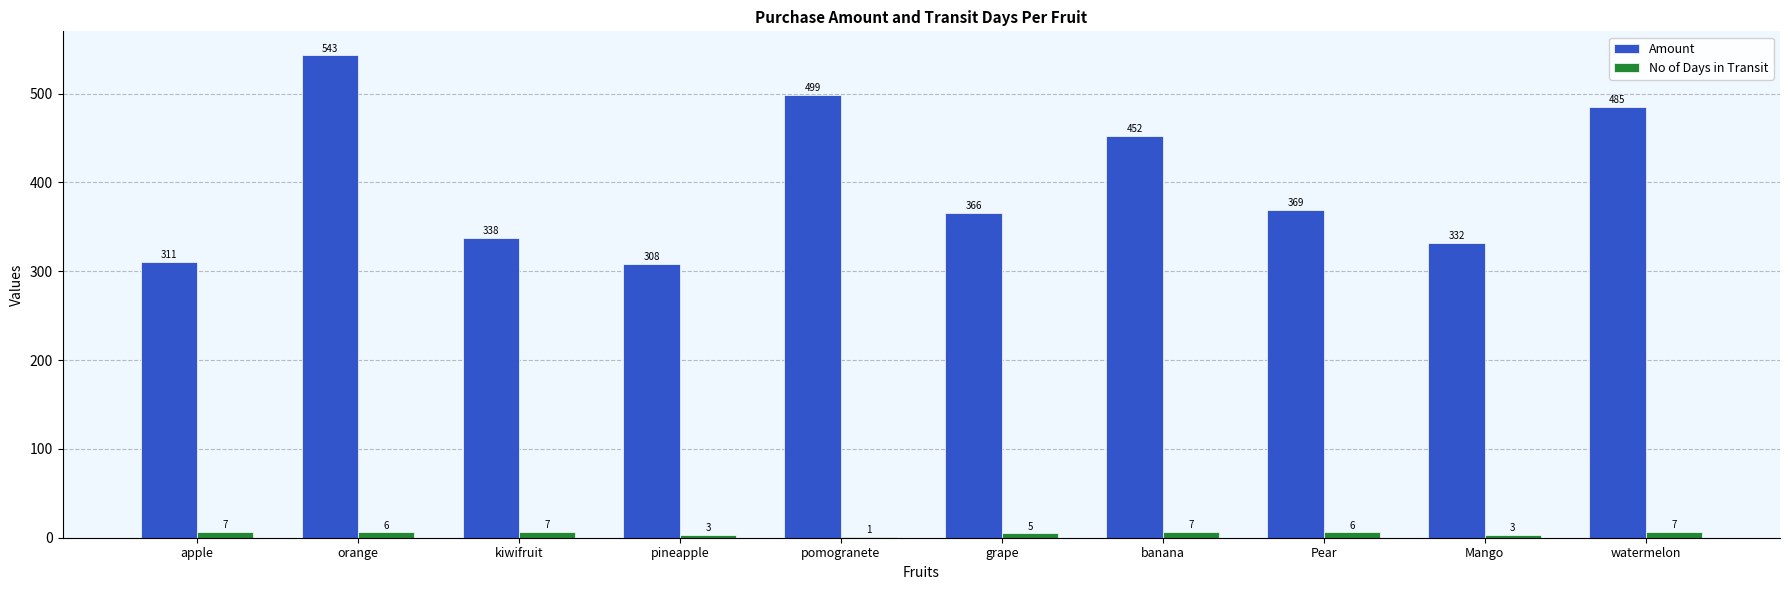

Count the No of Days in Transit values in the range 3 to 7.

9